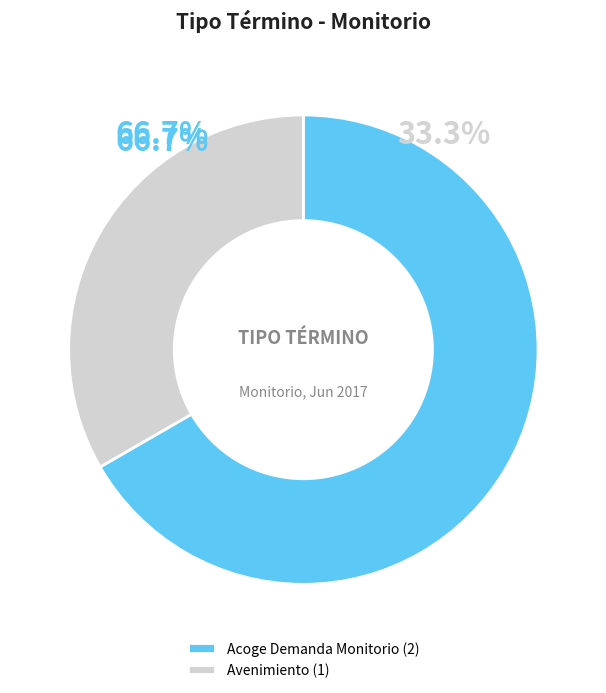

To the nearest percent, what portion does Acoge Demanda Monitorio represent?

67%